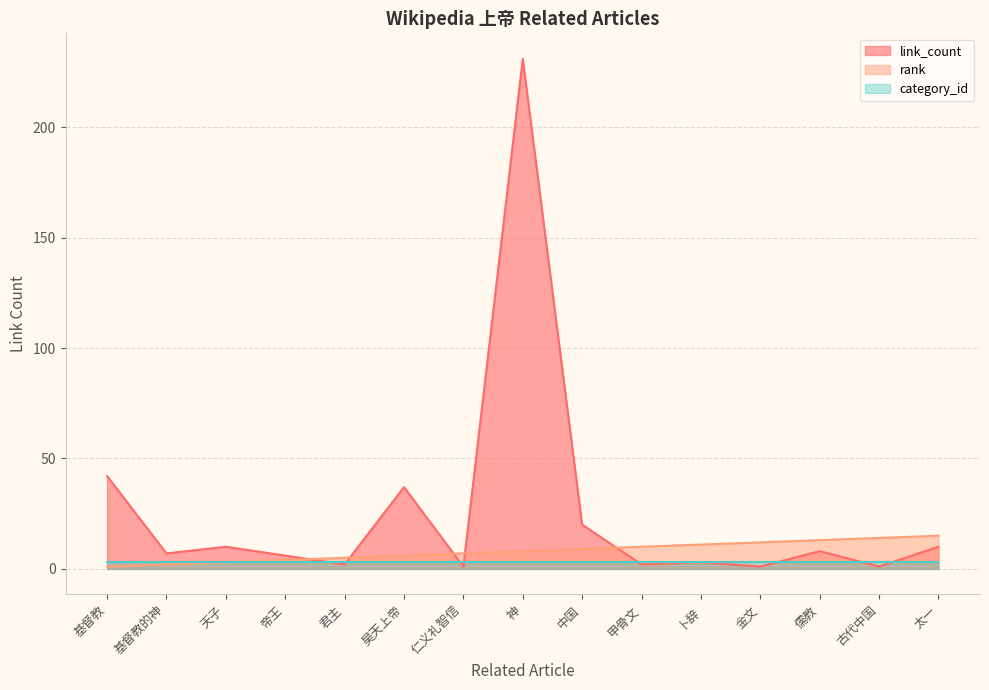

What is the difference between the maximum and second lowest values in the link_count series?

230